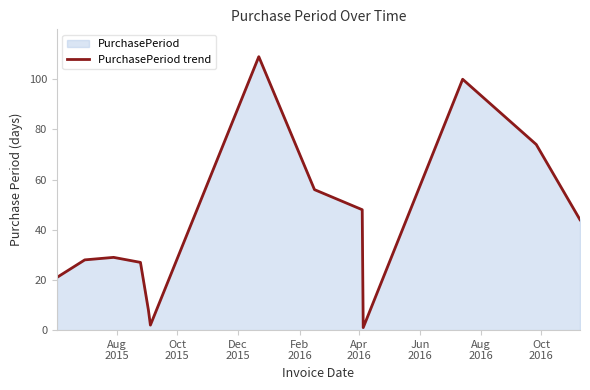

What is the greatest value displayed?

109